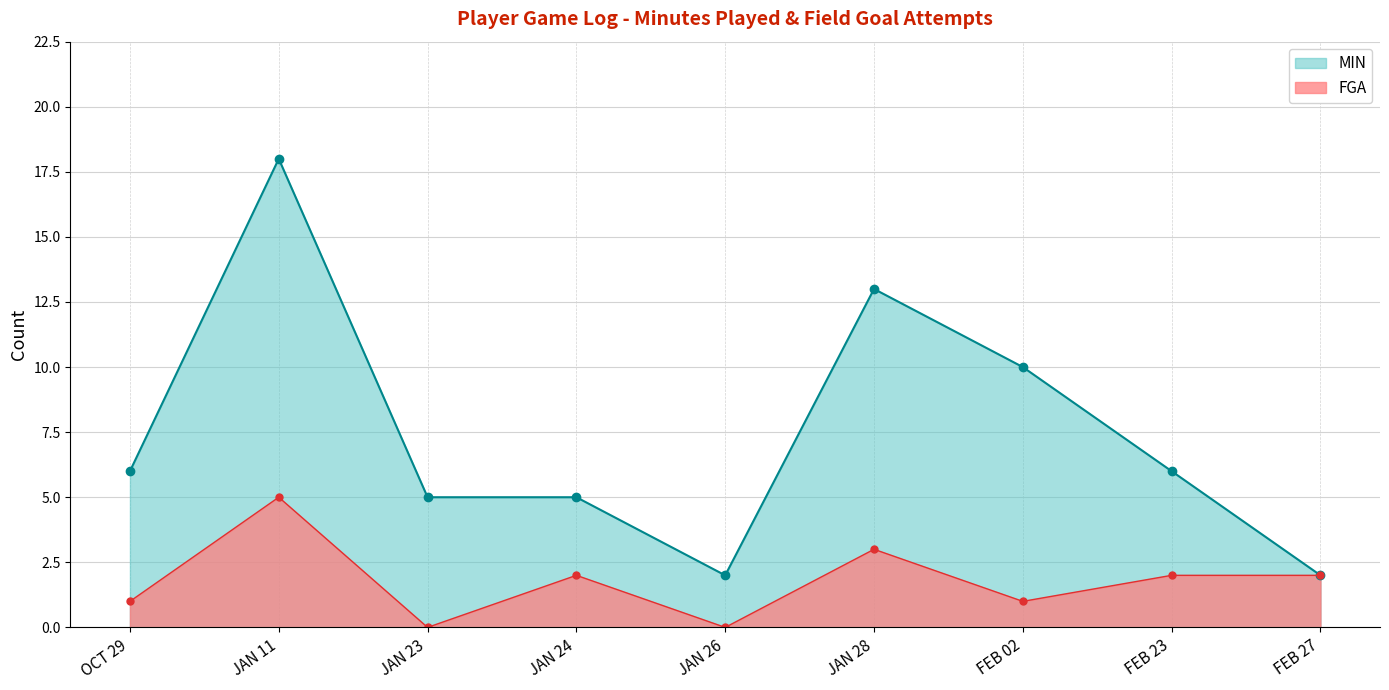

Which series has the largest range (max minus min)?

MIN